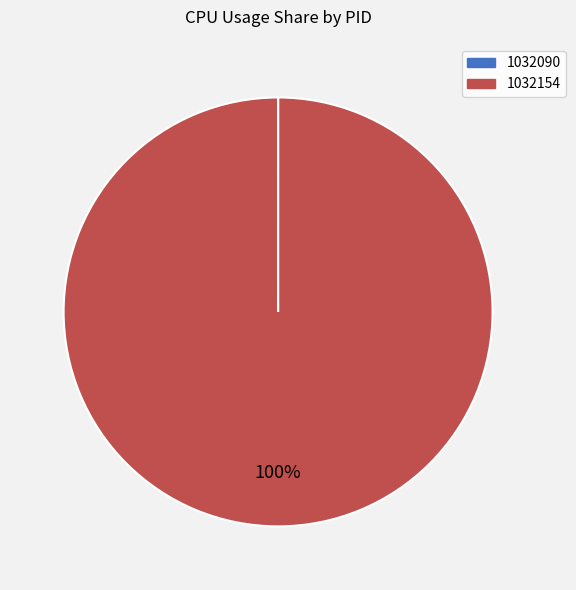

To the nearest percent, what is the difference between the largest and smallest slice percentages?

100%